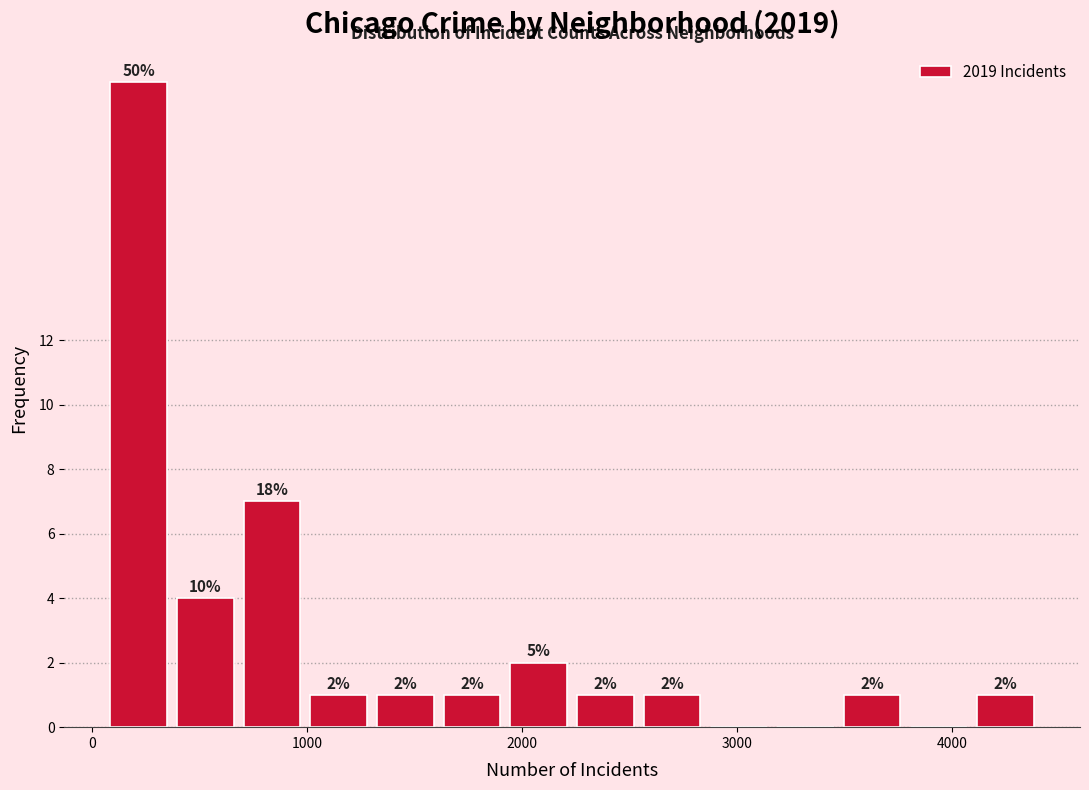

Around what value on the x-axis is the tallest bar? Give the approximate position of its centre, as read against the axis.

200